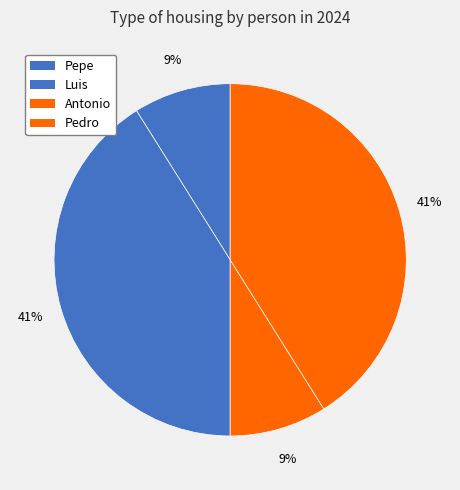

How many slices are in this pie chart?

4